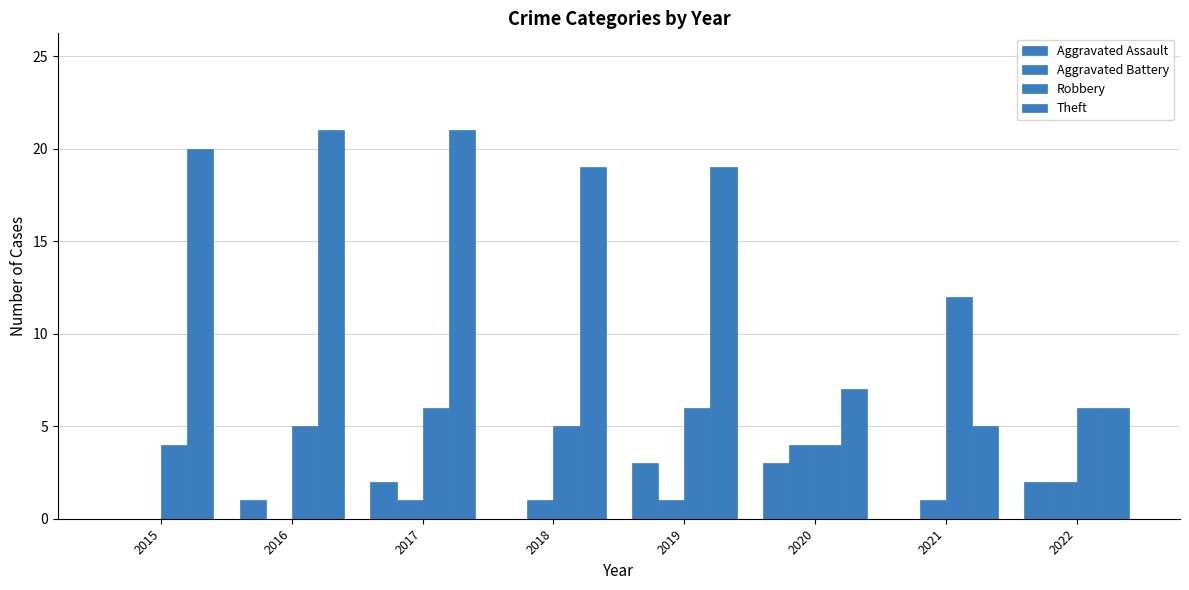

The value of Robbery at 2017 is 6. True or false?

True